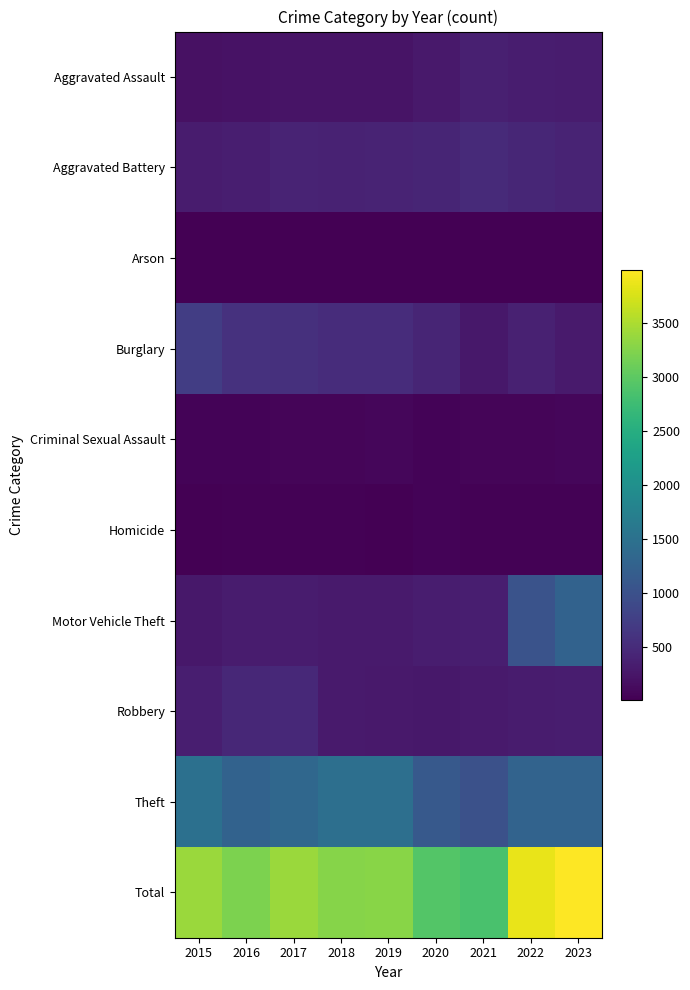

Which series has the widest spread of values?

Total